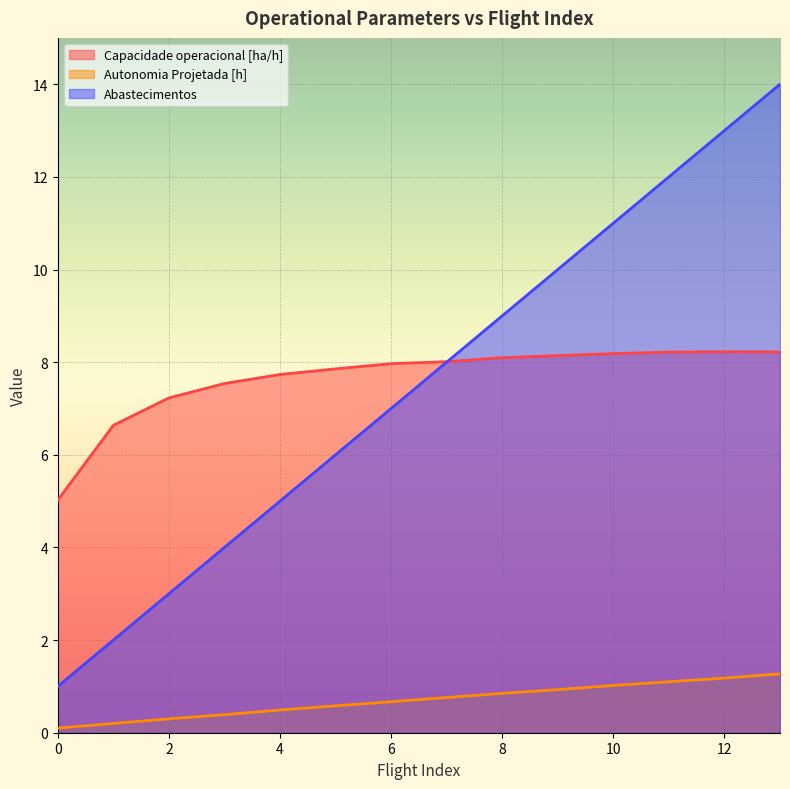

What is the total value across all series at 1?

8.8